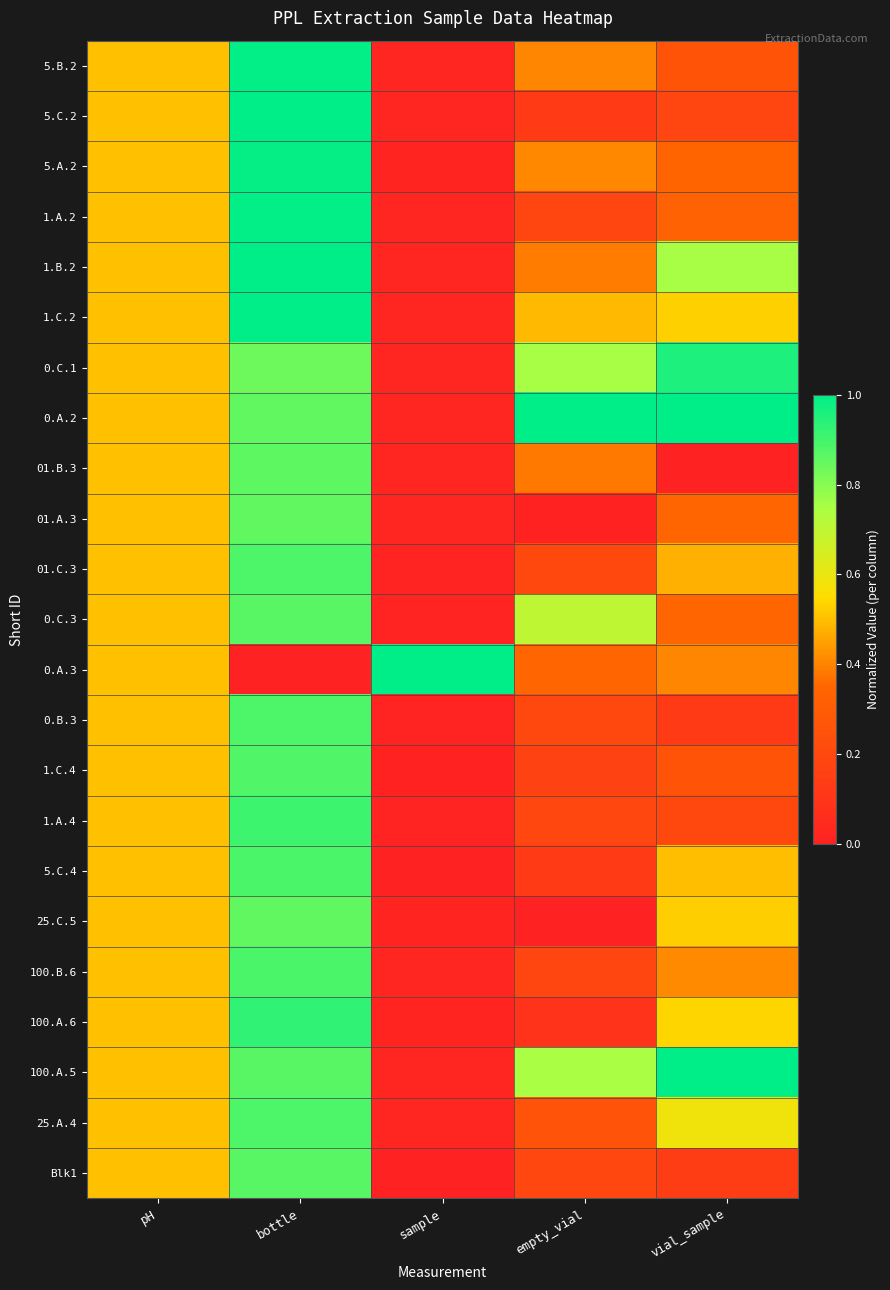

Reading right to left, transcribe all the data shown in this chart.

5.B.2: vial_sample=0.3	empty_vial=0.4	sample=0.0	bottle=1.0	pH=0.5
5.C.2: vial_sample=0.2	empty_vial=0.1	sample=0.0	bottle=1.0	pH=0.5
5.A.2: vial_sample=0.3	empty_vial=0.4	sample=0.0	bottle=1.0	pH=0.5
1.A.2: vial_sample=0.3	empty_vial=0.2	sample=0.0	bottle=1.0	pH=0.5
1.B.2: vial_sample=0.8	empty_vial=0.4	sample=0.0	bottle=1.0	pH=0.5
1.C.2: vial_sample=0.5	empty_vial=0.5	sample=0.0	bottle=1.0	pH=0.5
0.C.1: vial_sample=1.0	empty_vial=0.8	sample=0.0	bottle=0.8	pH=0.5
0.A.2: vial_sample=1.0	empty_vial=1.0	sample=0.0	bottle=0.9	pH=0.5
01.B.3: vial_sample=0.0	empty_vial=0.4	sample=0.0	bottle=0.9	pH=0.5
01.A.3: vial_sample=0.3	empty_vial=0.0	sample=0.0	bottle=0.9	pH=0.5
01.C.3: vial_sample=0.5	empty_vial=0.2	sample=0.0	bottle=0.9	pH=0.5
0.C.3: vial_sample=0.3	empty_vial=0.7	sample=0.0	bottle=0.9	pH=0.5
0.A.3: vial_sample=0.4	empty_vial=0.3	sample=1.0	bottle=0.0	pH=0.5
0.B.3: vial_sample=0.1	empty_vial=0.2	sample=0.0	bottle=0.9	pH=0.5
1.C.4: vial_sample=0.3	empty_vial=0.2	sample=0.0	bottle=0.9	pH=0.5
1.A.4: vial_sample=0.2	empty_vial=0.2	sample=0.0	bottle=0.9	pH=0.5
5.C.4: vial_sample=0.5	empty_vial=0.1	sample=0.0	bottle=0.9	pH=0.5
25.C.5: vial_sample=0.5	empty_vial=0.0	sample=0.0	bottle=0.9	pH=0.5
100.B.6: vial_sample=0.4	empty_vial=0.2	sample=0.0	bottle=0.9	pH=0.5
100.A.6: vial_sample=0.5	empty_vial=0.1	sample=0.0	bottle=0.9	pH=0.5
100.A.5: vial_sample=1.0	empty_vial=0.7	sample=0.0	bottle=0.9	pH=0.5
25.A.4: vial_sample=0.6	empty_vial=0.3	sample=0.0	bottle=0.9	pH=0.5
Blk1: vial_sample=0.1	empty_vial=0.2	sample=0.0	bottle=0.9	pH=0.5